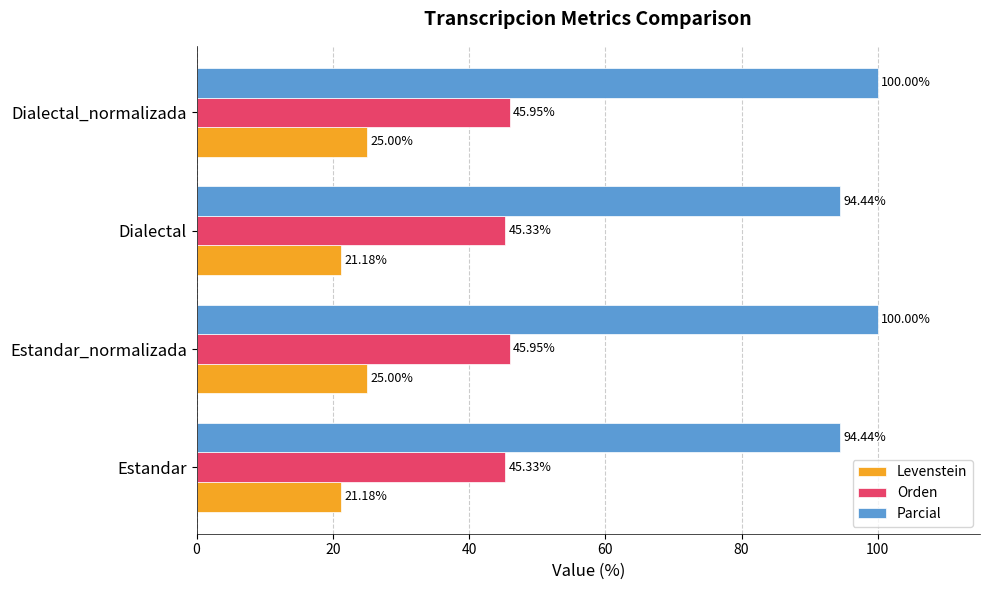

At how many categories does at least one series exceed 80?

4